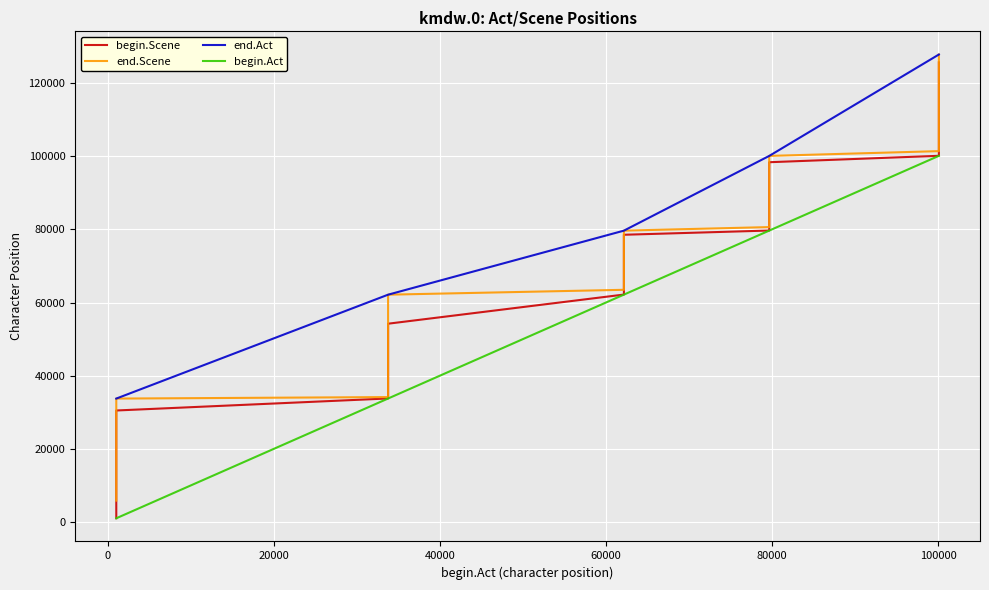

How many values in the begin.Act series are below 62175?

18